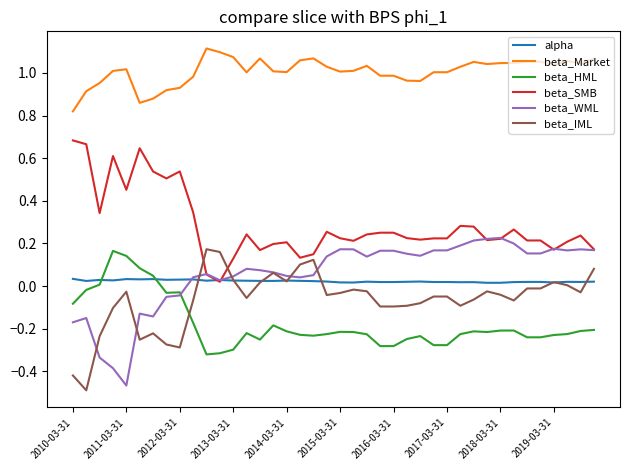

Which series ends up on top after the final intersection of beta_HML and beta_IML?

beta_IML